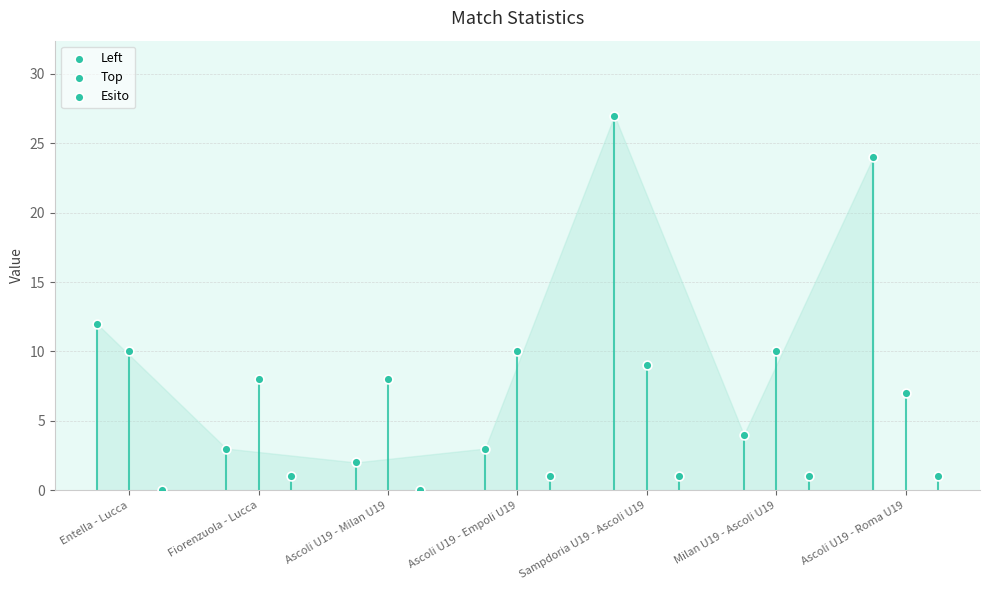

Which series reaches the minimum Y coordinate?

Esito